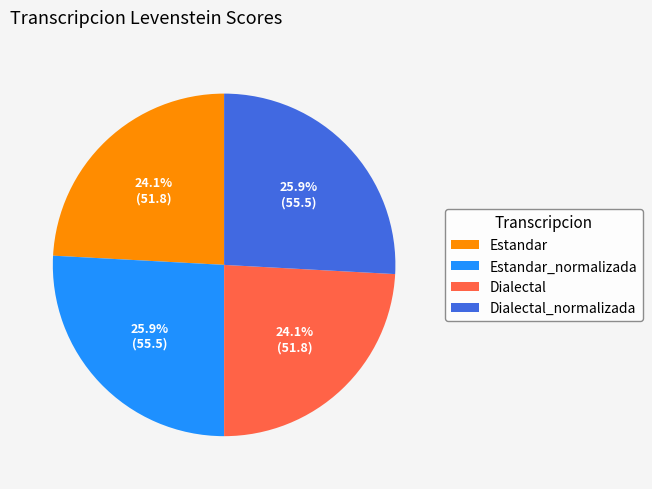

True or false: Dialectal_normalizada accounts for 26% of the total.

True